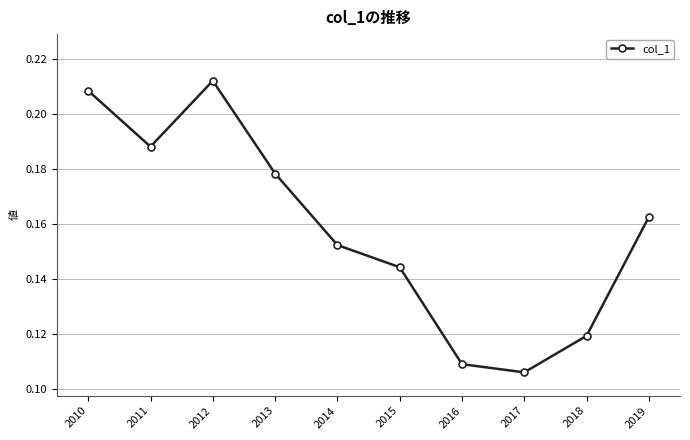

The chart shows a value of 0.1 at 2019. True or false?

False